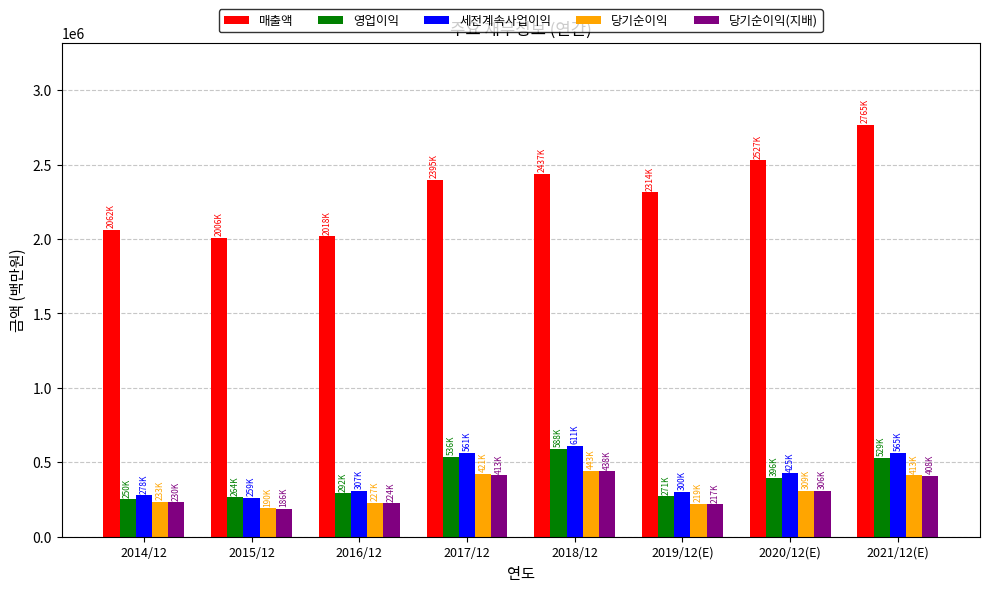

What is the sum of the 매출액 values at 2015/12 and 2014/12?

4068595